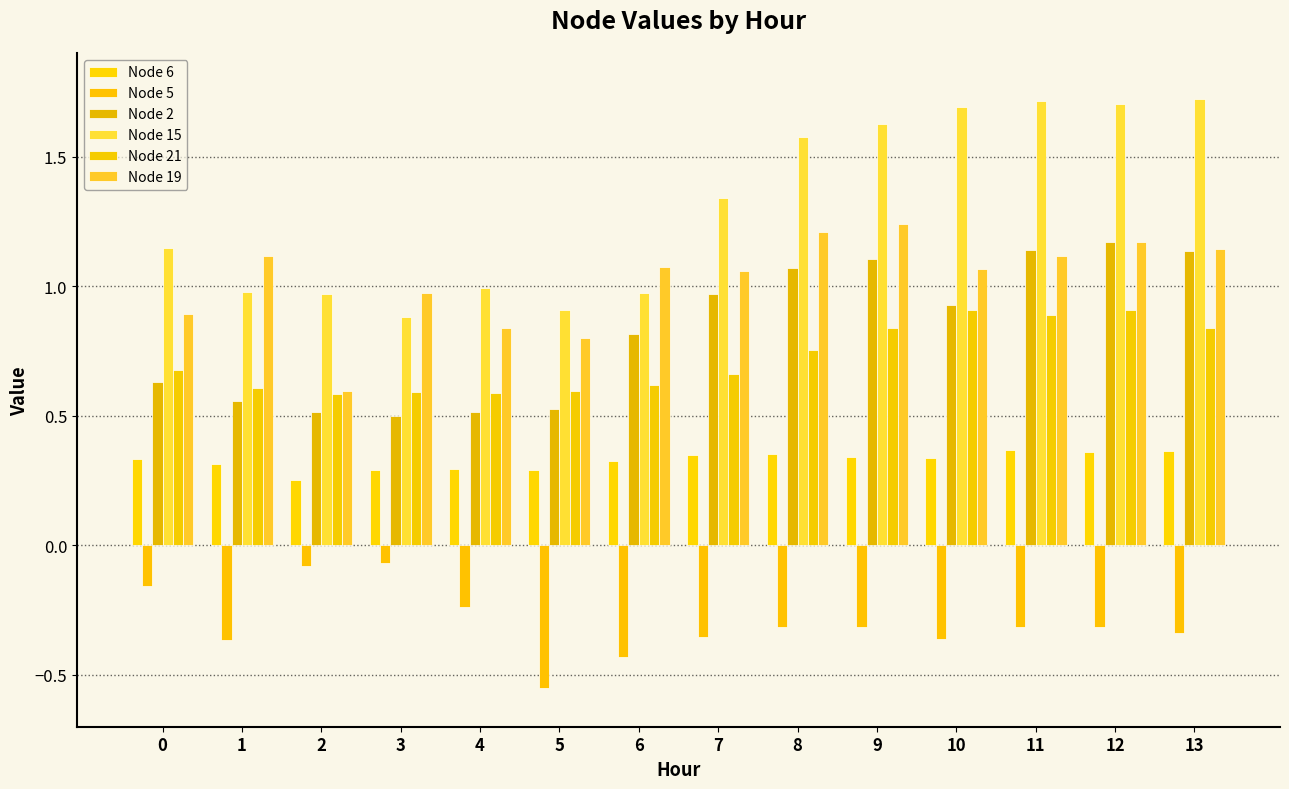

List the series in order of their peak value, lowest first.

Node 5, Node 6, Node 21, Node 2, Node 19, Node 15